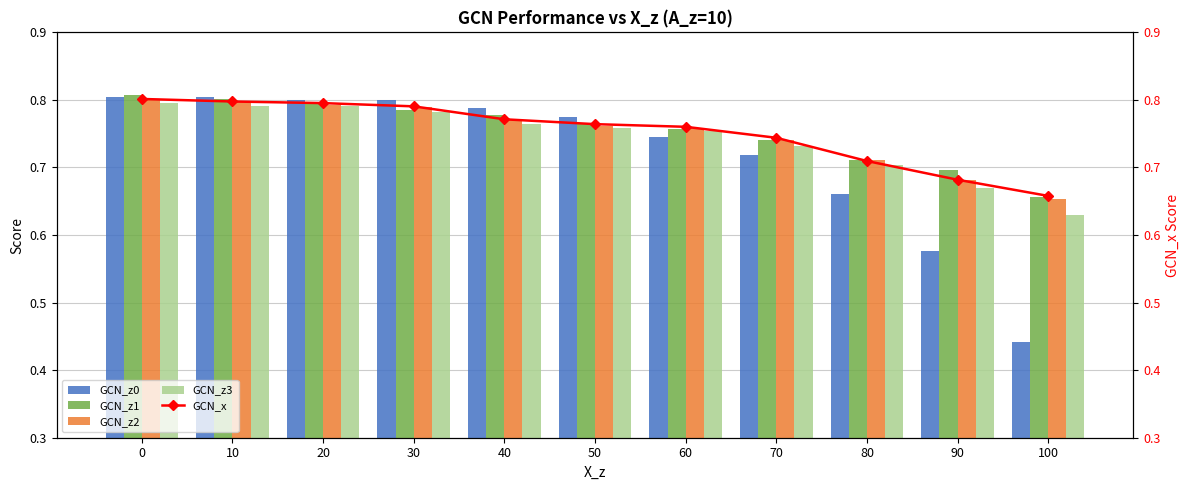

The GCN_z3 series shows 0.5 at 40. True or false?

False